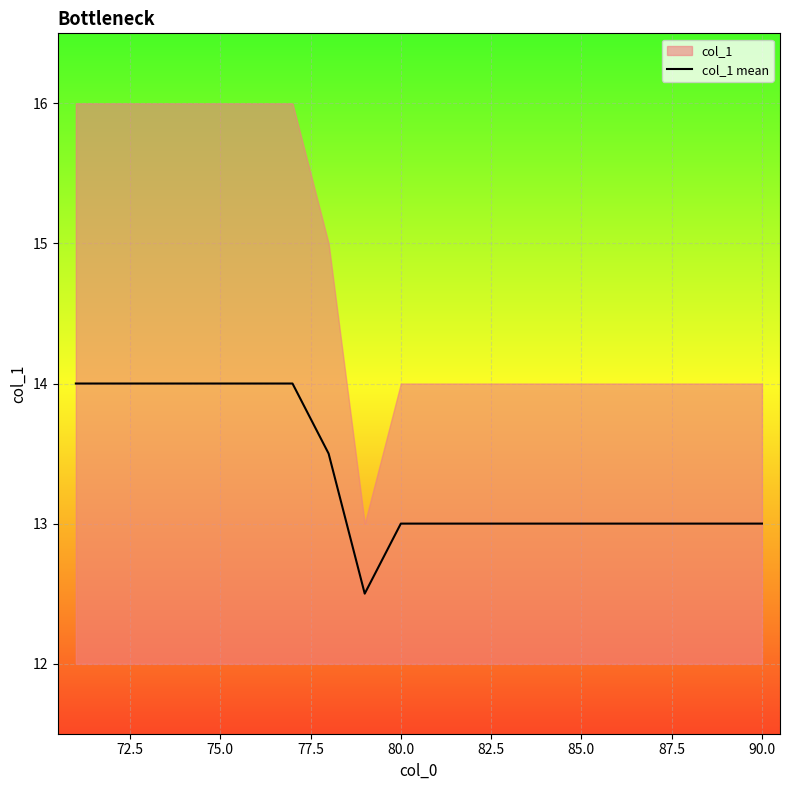

How many values exceed 13?

8